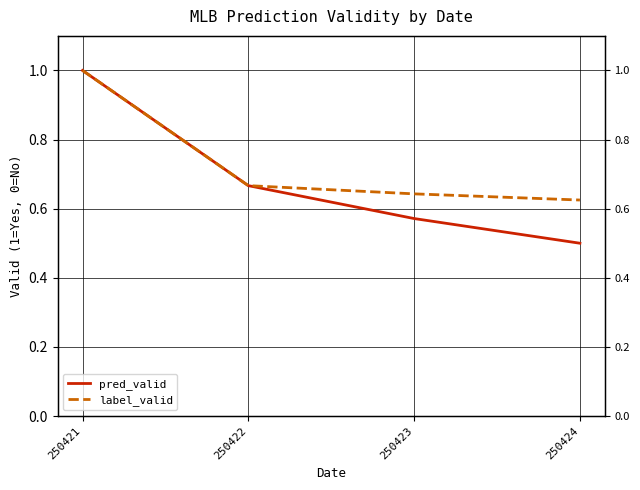

Reading left to right, transcribe all the data shown in this chart.

pred_valid: 1.0	0.7	0.6	0.5
label_valid: 1.0	0.7	0.6	0.6